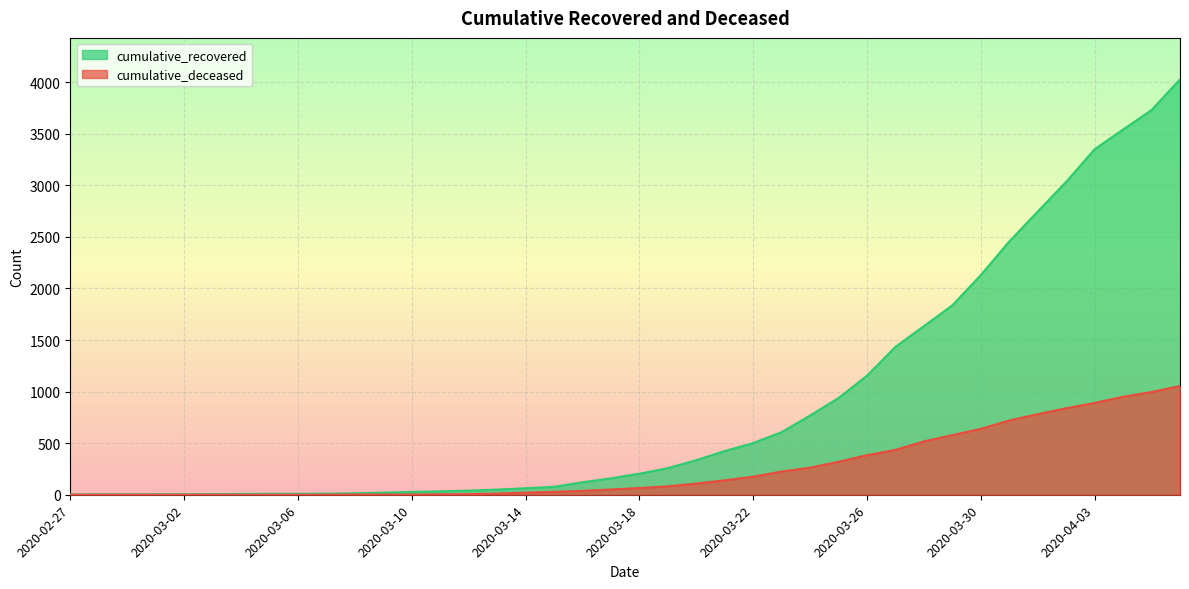

How many lines are shown in the chart?

2